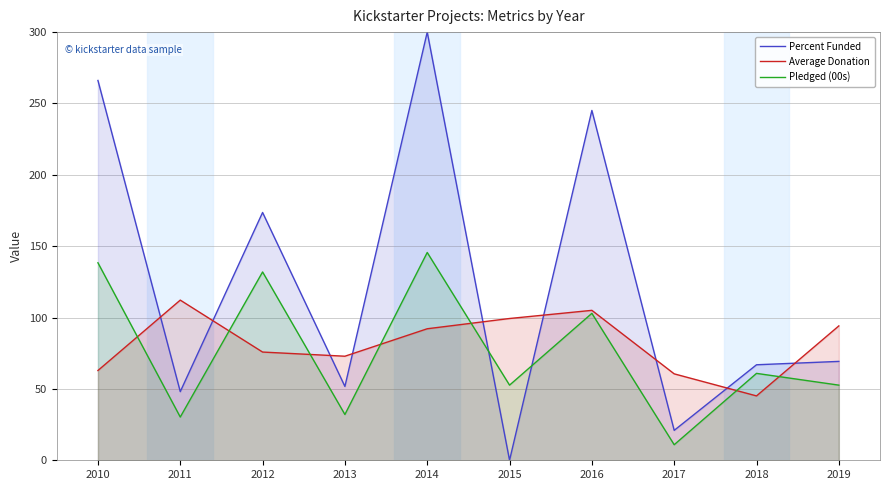

What value does the Average Donation series have at 2012?

75.8